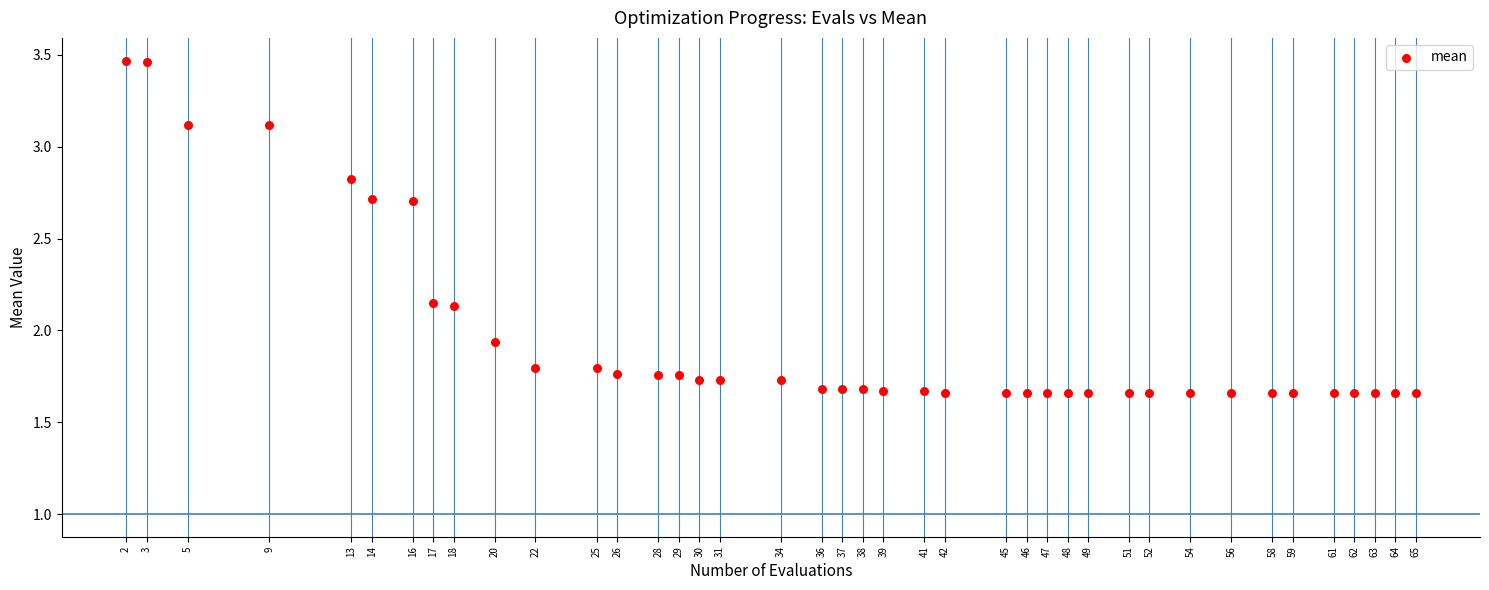

What is the range of X values (max minus min)?

63.0